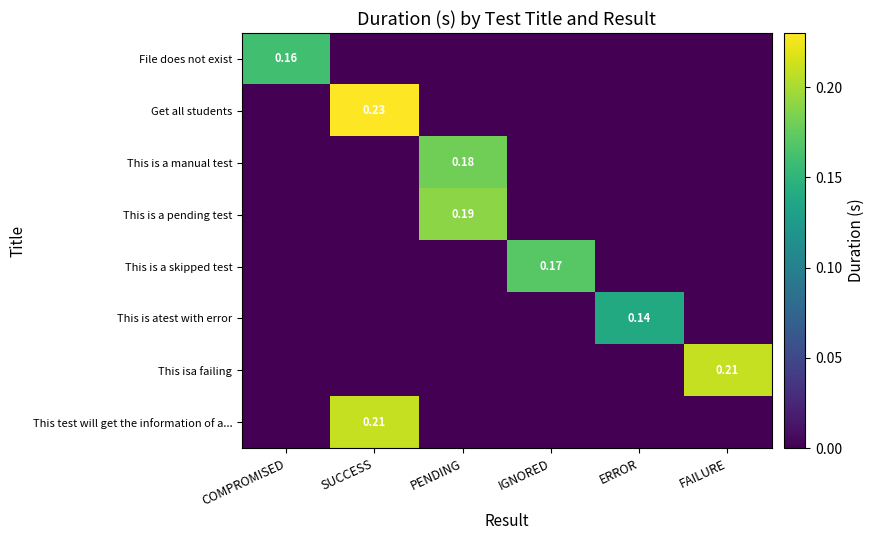

Rank the categories by This is atest with error value from lowest to highest.

COMPROMISED, SUCCESS, PENDING, IGNORED, FAILURE, ERROR